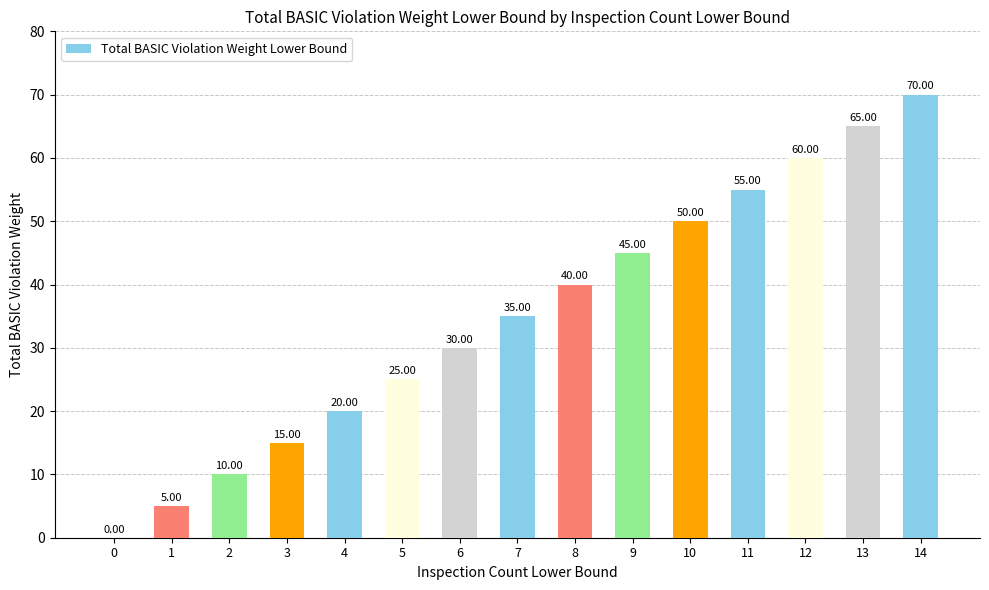

Reading left to right, what are all the values shown in this chart?

0=0	1=5	2=10	3=15	4=20	5=25	6=30	7=35	8=40	9=45	10=50	11=55	12=60	13=65	14=70